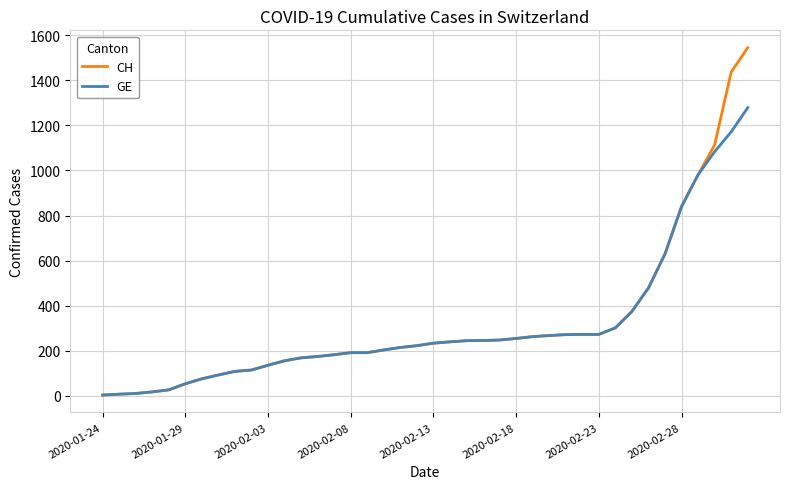

List the series in order of their peak value, lowest first.

GE, CH